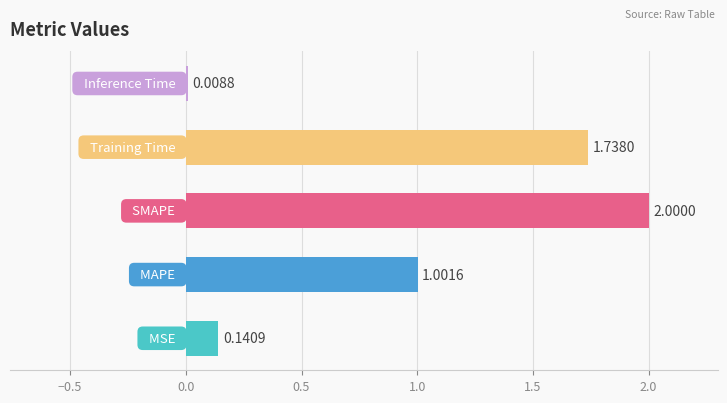

What is the sum of all values?

4.9